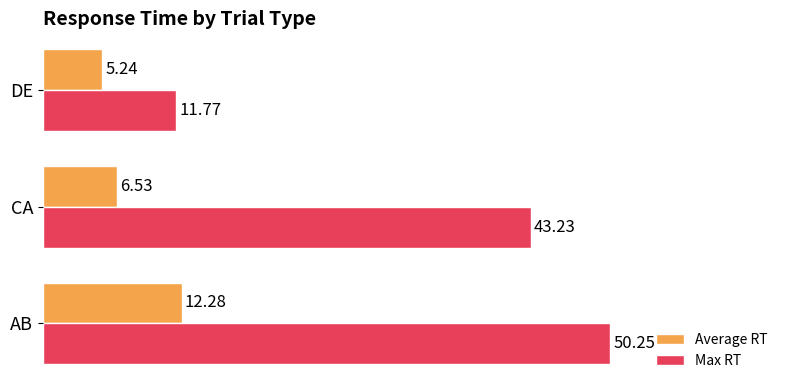

Rank the series by their maximum value, from highest to lowest.

Max RT, Average RT